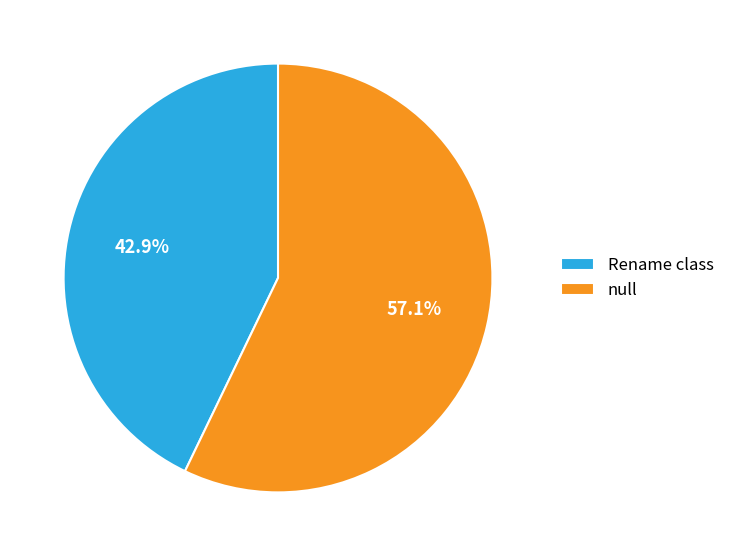

Combined, do Rename class and null account for over 50%?

Yes